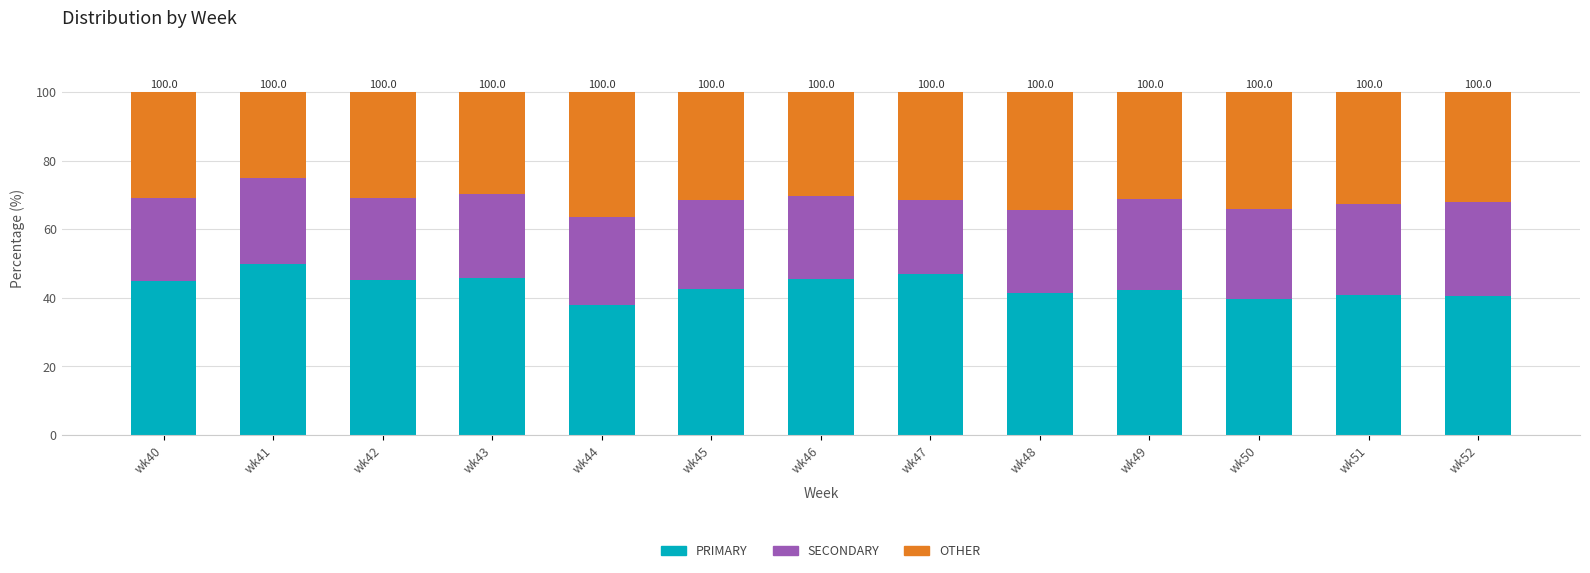

Is it true that PRIMARY equals 39.5 at wk50?

True